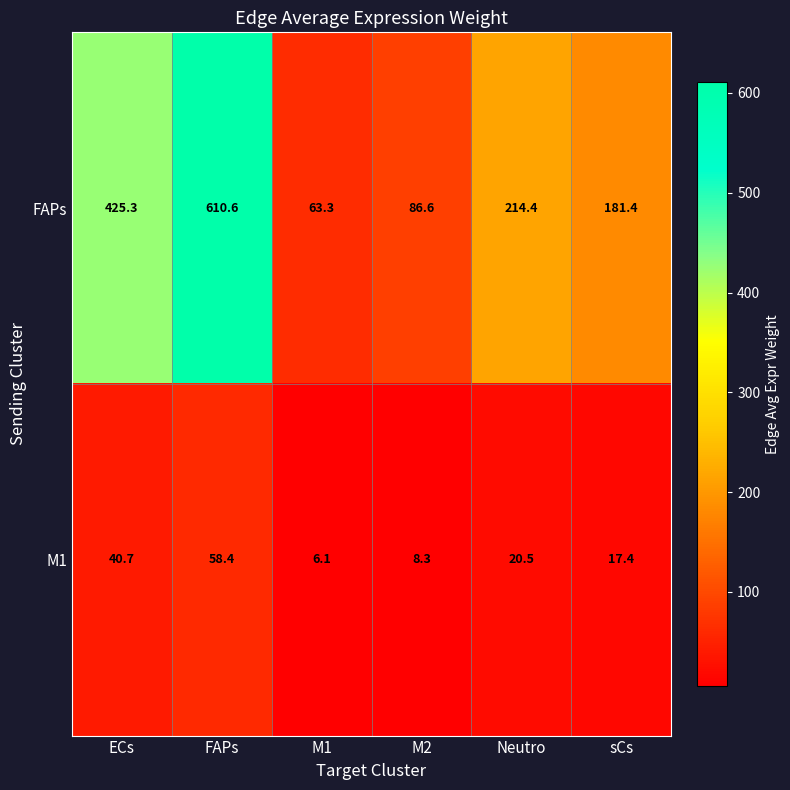

Reading left to right, list all the values displayed in this chart.

FAPs: ECs=425.3	FAPs=610.6	M1=63.3	M2=86.6	Neutro=214.4	sCs=181.4
M1: ECs=40.7	FAPs=58.4	M1=6.1	M2=8.3	Neutro=20.5	sCs=17.4